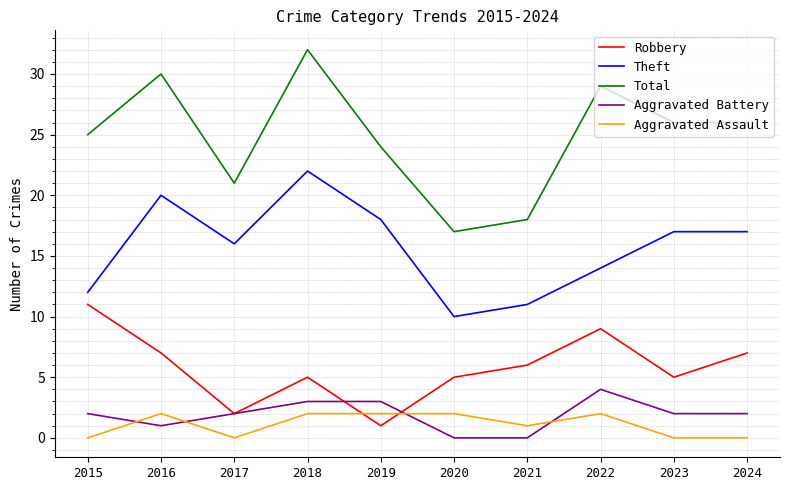

Reading left to right, extract all data points from this chart.

Robbery: 2015=11	2016=7	2017=2	2018=5	2019=1	2020=5	2021=6	2022=9	2023=5	2024=7
Theft: 2015=12	2016=20	2017=16	2018=22	2019=18	2020=10	2021=11	2022=14	2023=17	2024=17
Total: 2015=25	2016=30	2017=21	2018=32	2019=24	2020=17	2021=18	2022=29	2023=26	2024=26
Aggravated Battery: 2015=2	2016=1	2017=2	2018=3	2019=3	2020=0	2021=0	2022=4	2023=2	2024=2
Aggravated Assault: 2015=0	2016=2	2017=0	2018=2	2019=2	2020=2	2021=1	2022=2	2023=0	2024=0